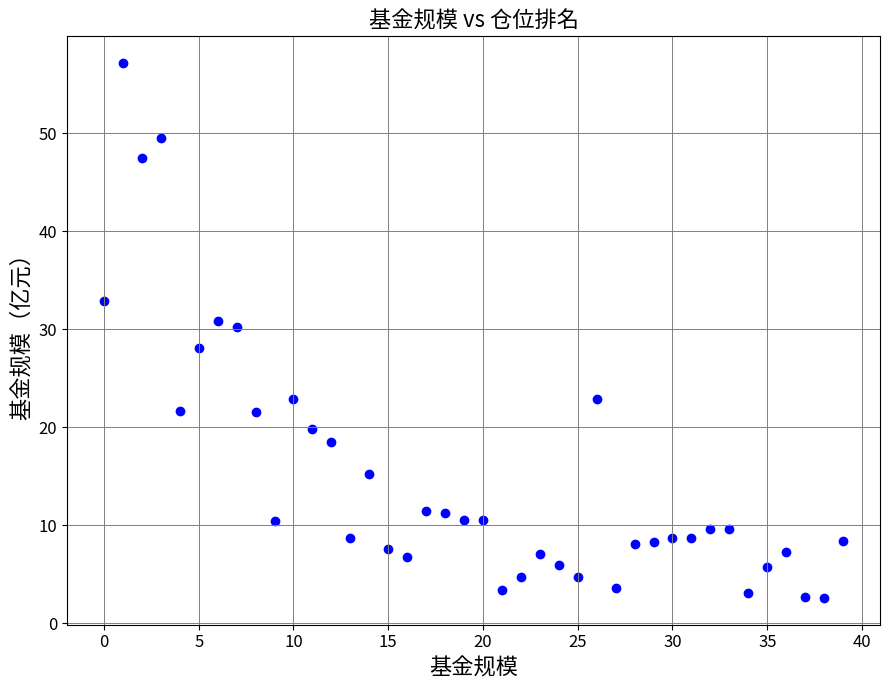

What is the range of Y values (max minus min)?

54.6